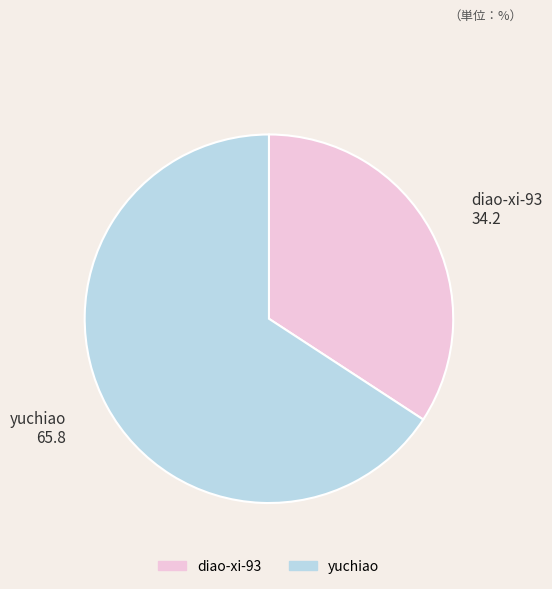

Approximately how many times larger is the value at yuchiao compared to diao-xi-93?

1.9